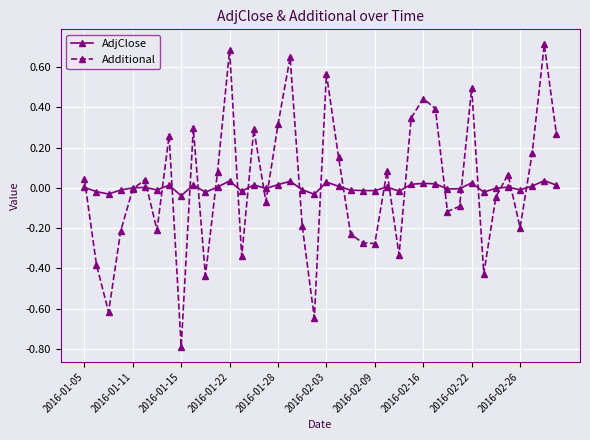

Rank the series by their maximum value, from highest to lowest.

Additional, AdjClose